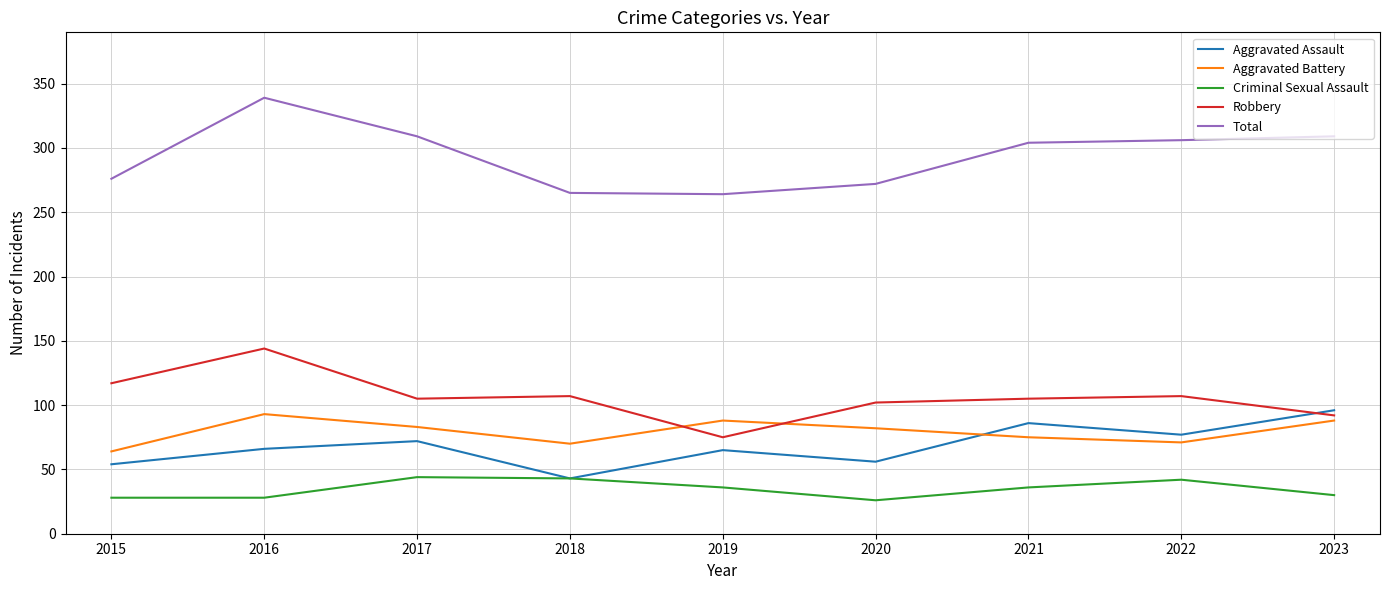

Which series has the widest spread of values?

Total